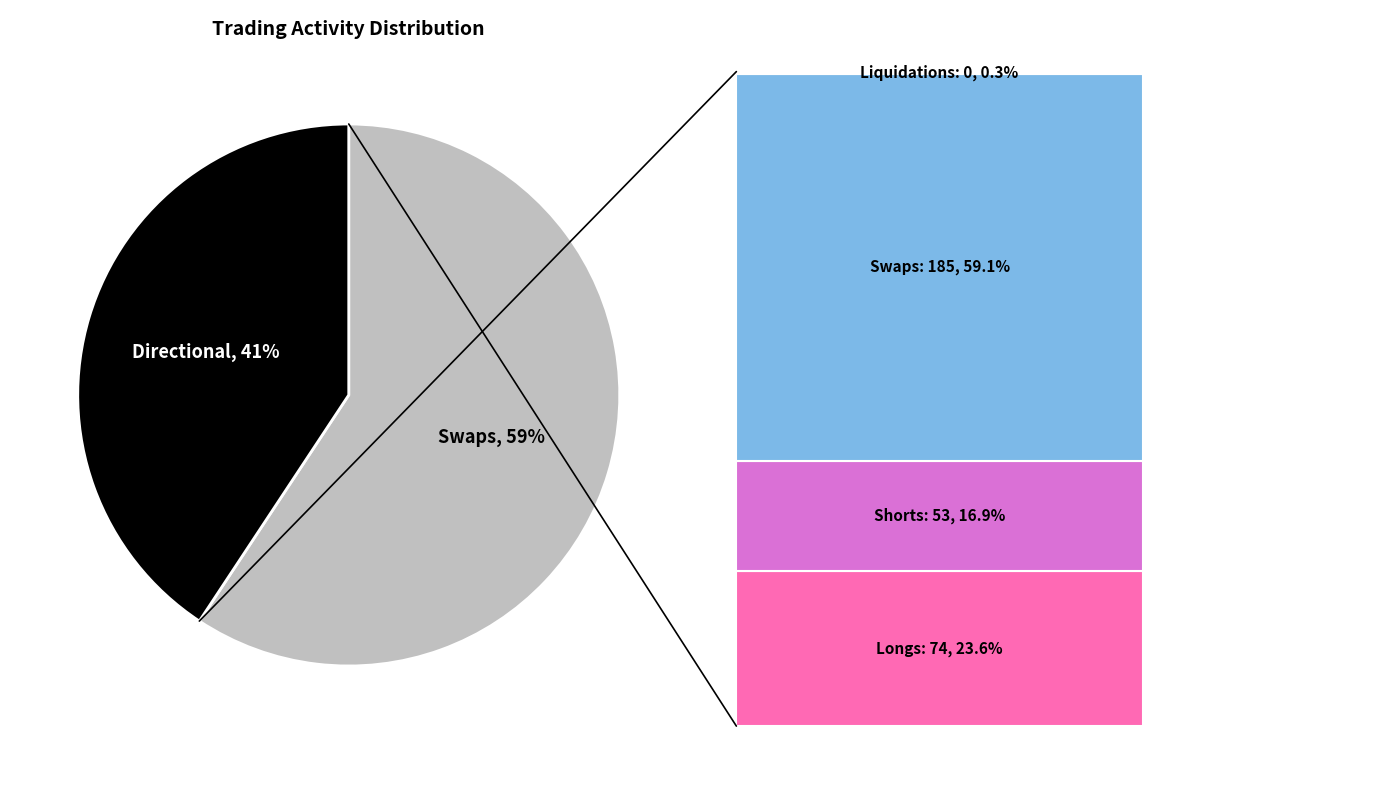

To the nearest percent, what is the average slice percentage?

50%